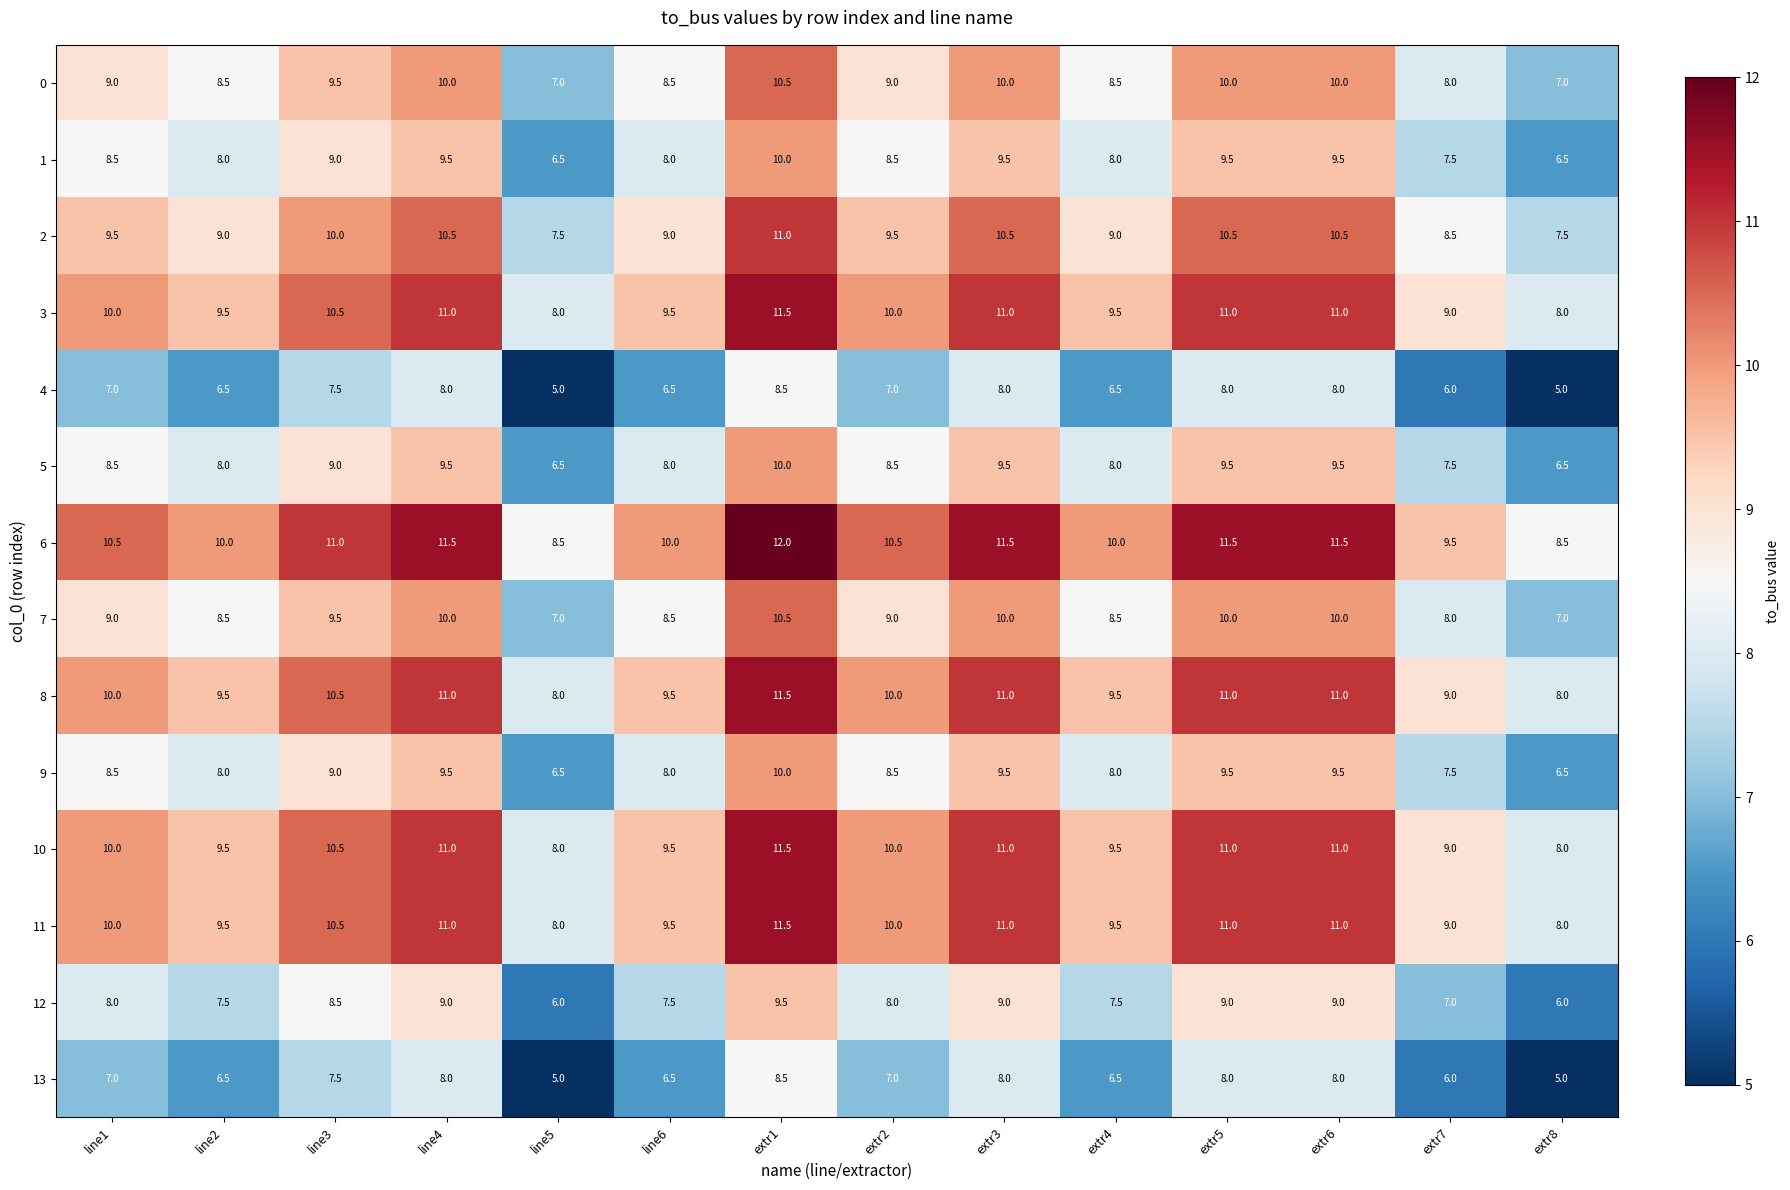

What is the average value of the 3 series?

10.0